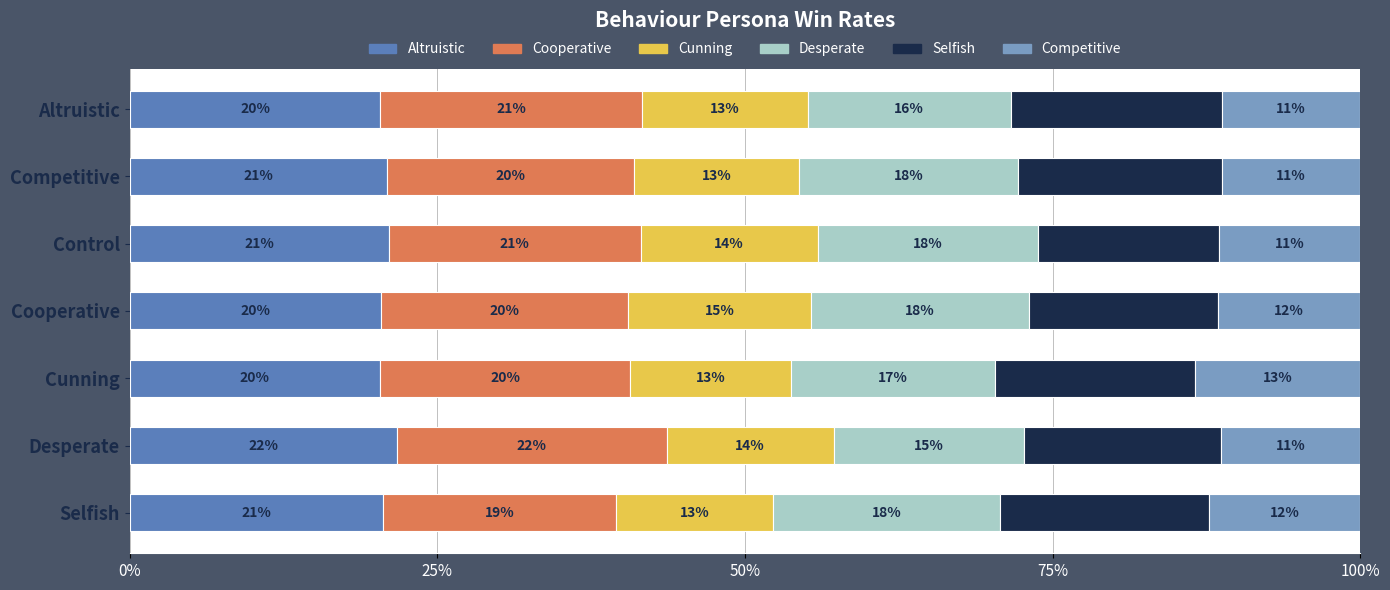

Count the Altruistic values in the range 0 to 1.

7